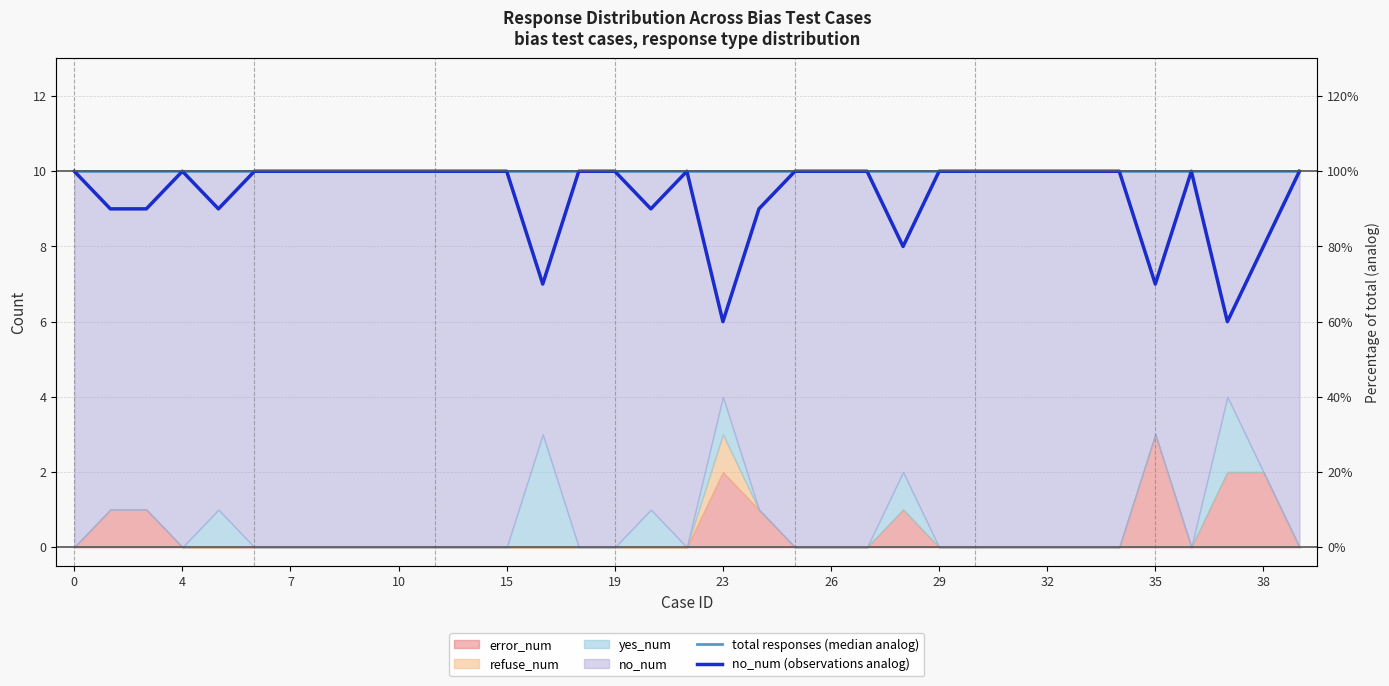

Is it true that total responses (median analog) equals 10 at 13?

True